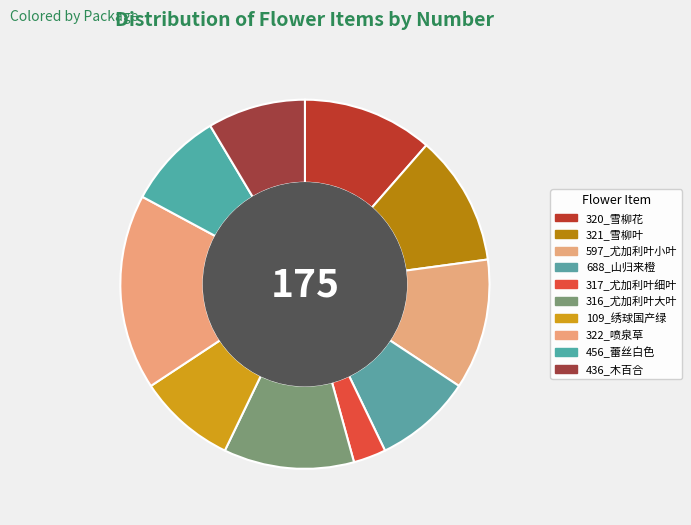

Combined, what portion of the pie is 322_喷泉草 and 320_雪柳花?

28.6%